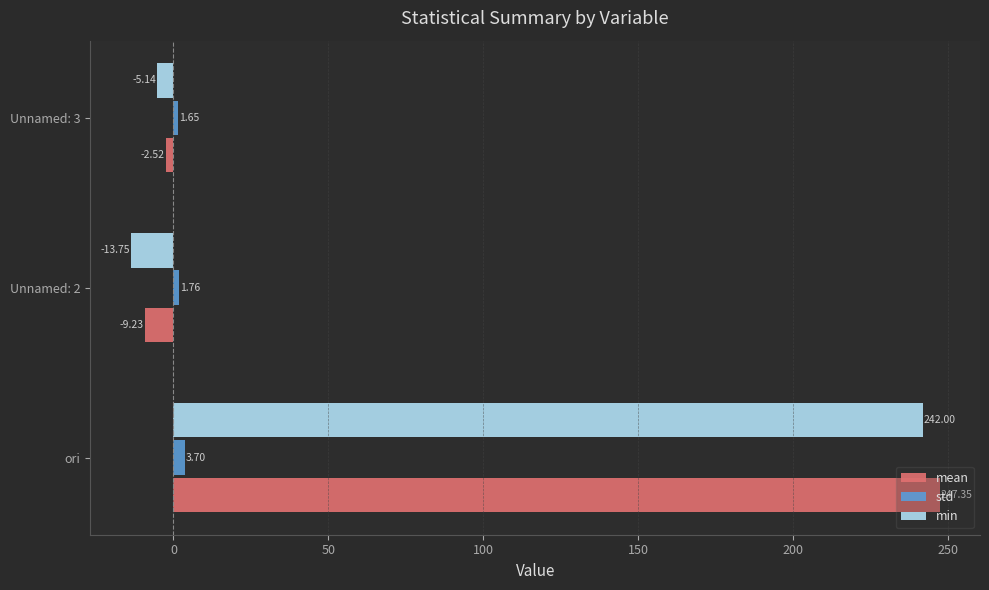

Where is min nearest to the value 114?

Unnamed: 3